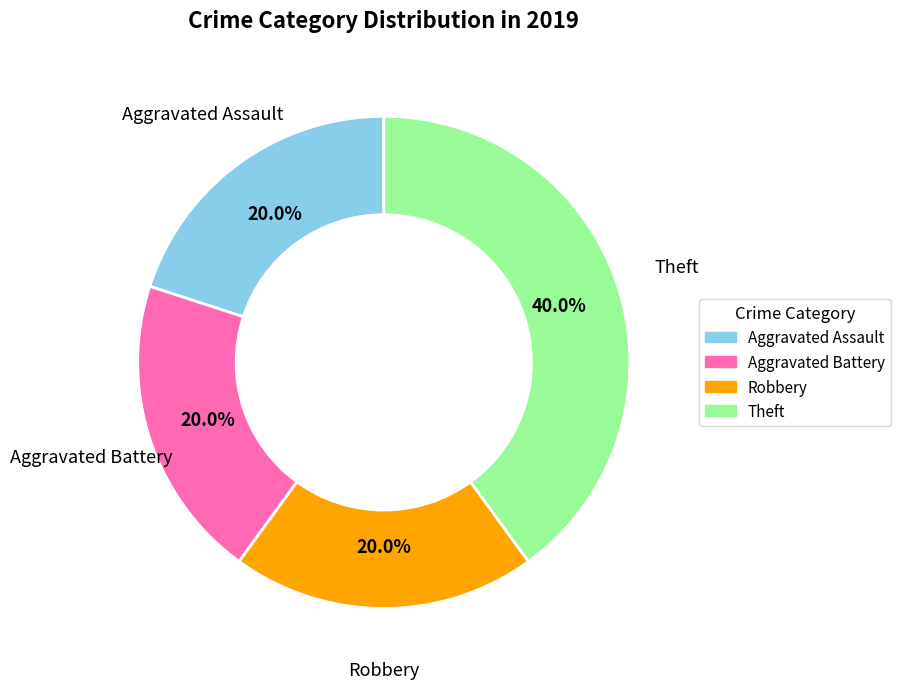

How many segments does this pie chart have?

4